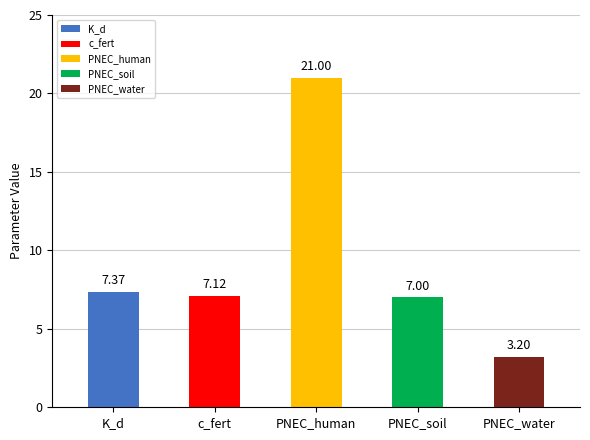

List the labels in order of value, largest first.

PNEC_human, K_d, c_fert, PNEC_soil, PNEC_water